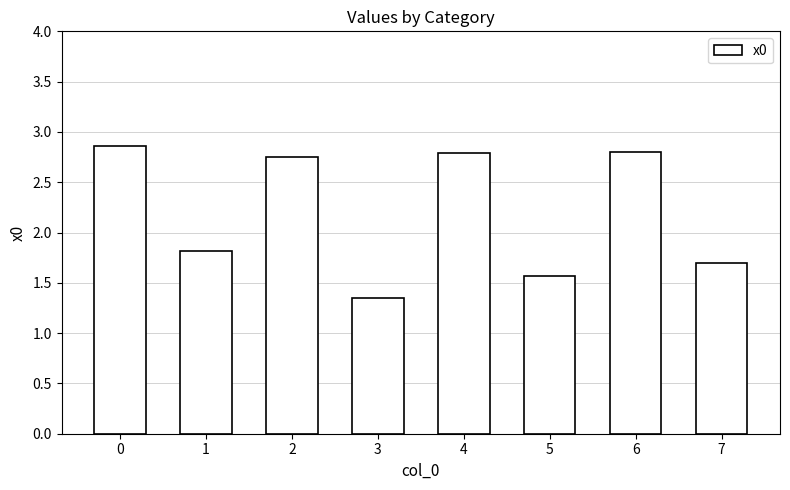

What is the difference between the values at 1 and 5?

0.2